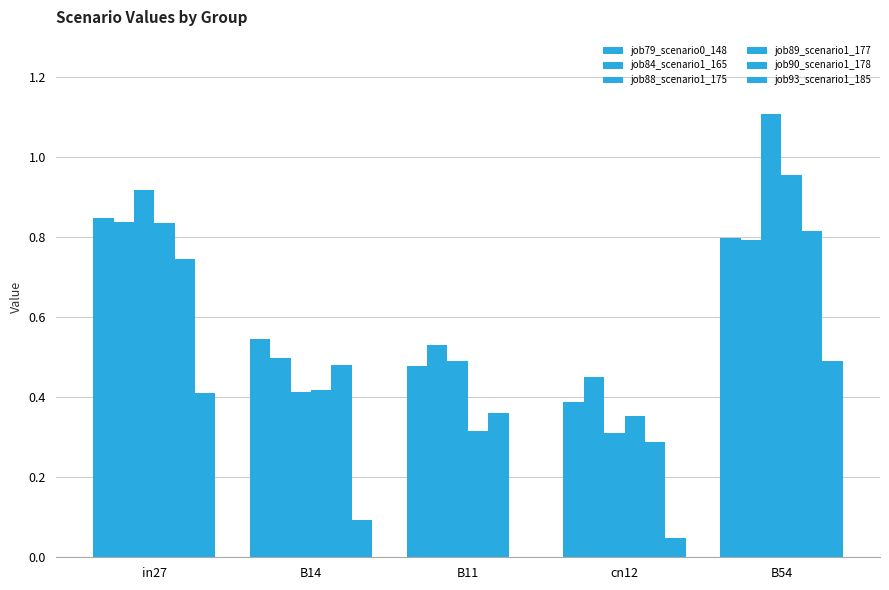

How many groups of bars are there?

5